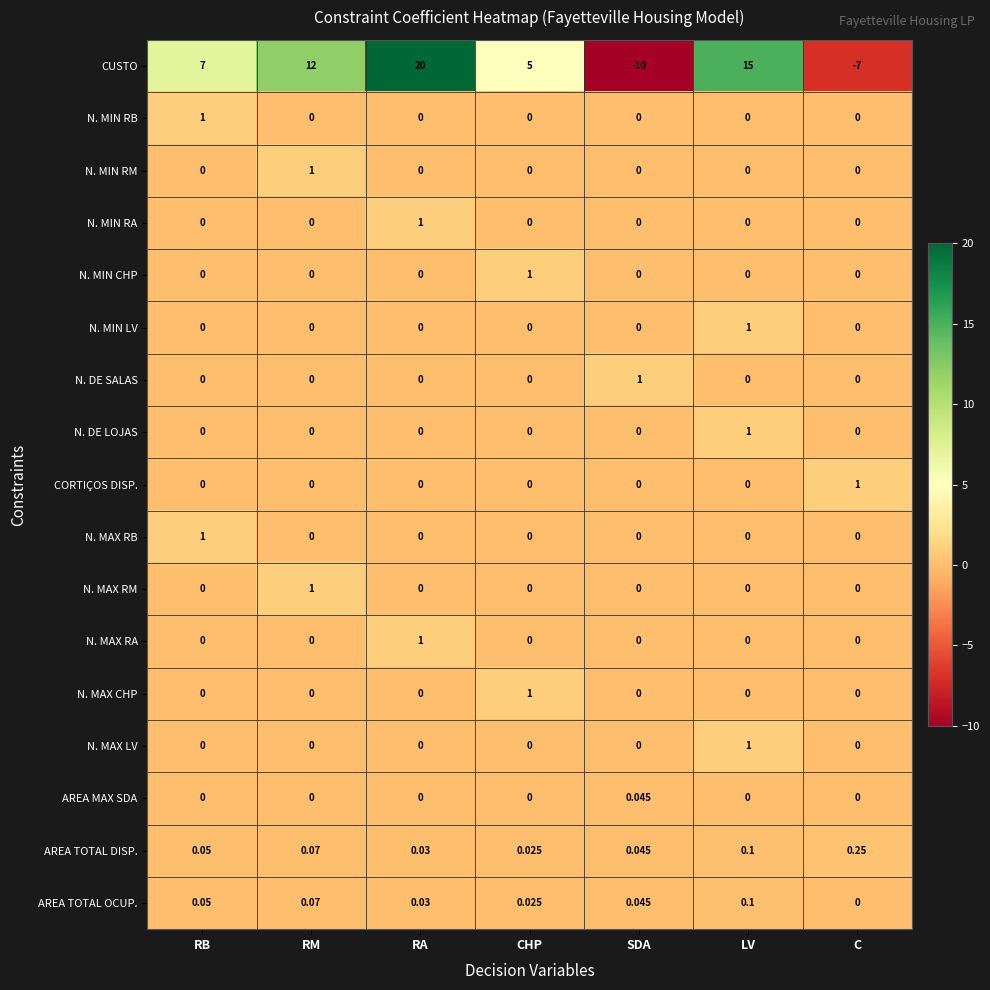

How many distinct data groups are displayed?

17